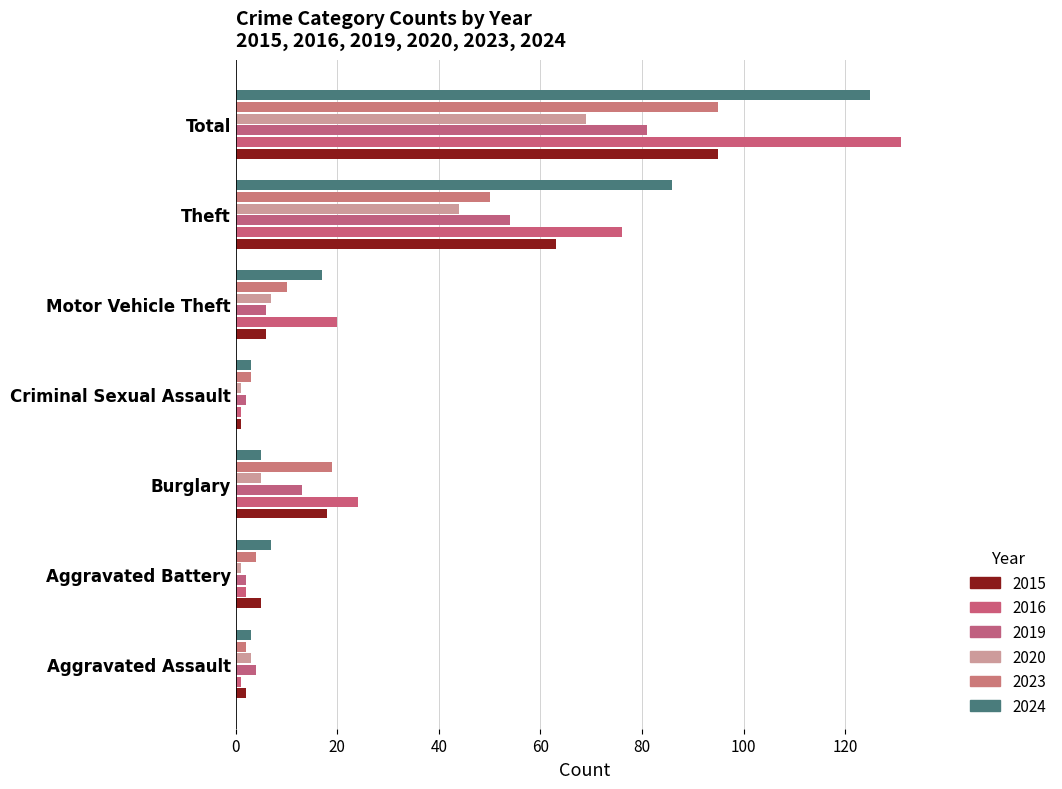

What is the difference between the second highest and second lowest values in the 2015 series?

61